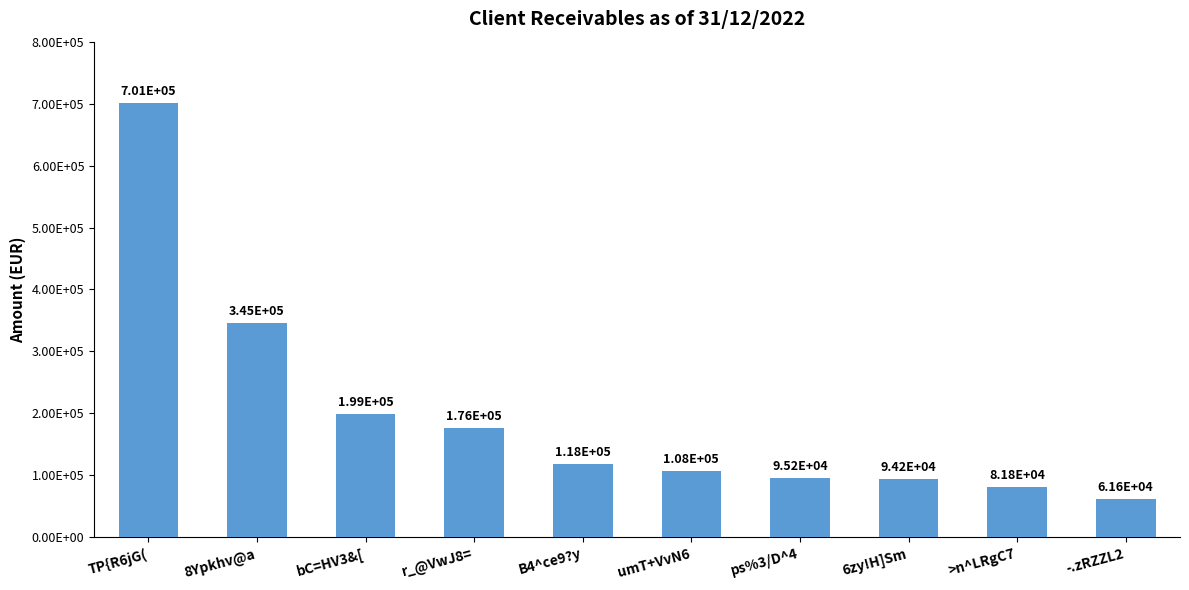

At which label is the value closest to 381247?

8Ypkhv@a